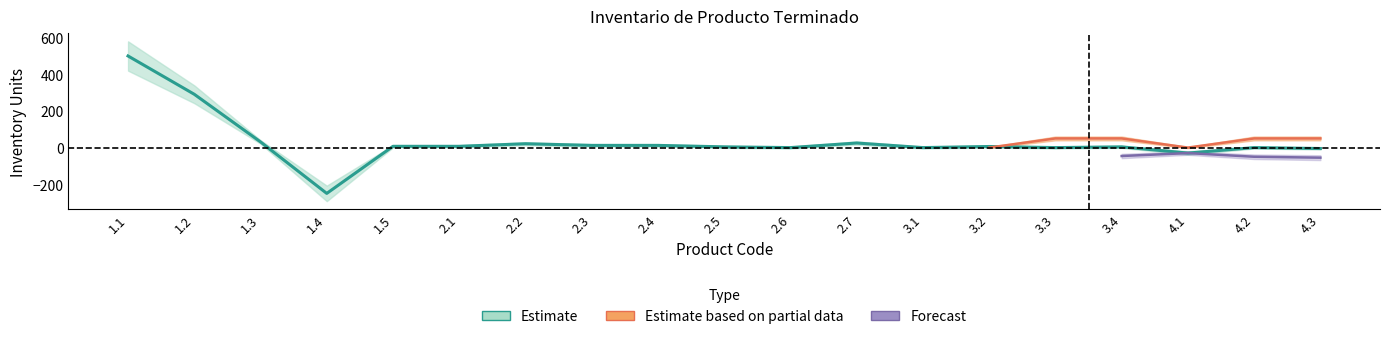

What is the difference between the maximum and second lowest values in the inventario_minimo series?

500